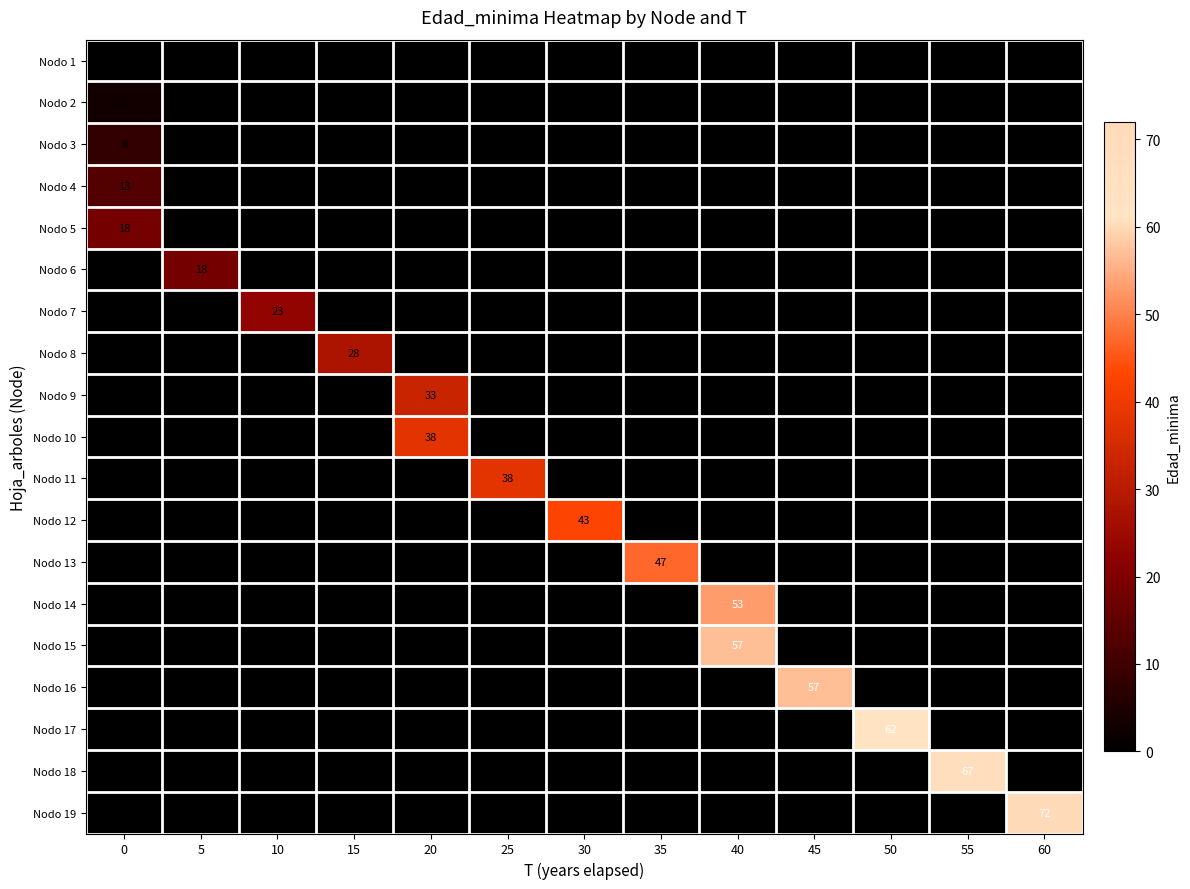

The Nodo 19 series shows 100 at 60. True or false?

False